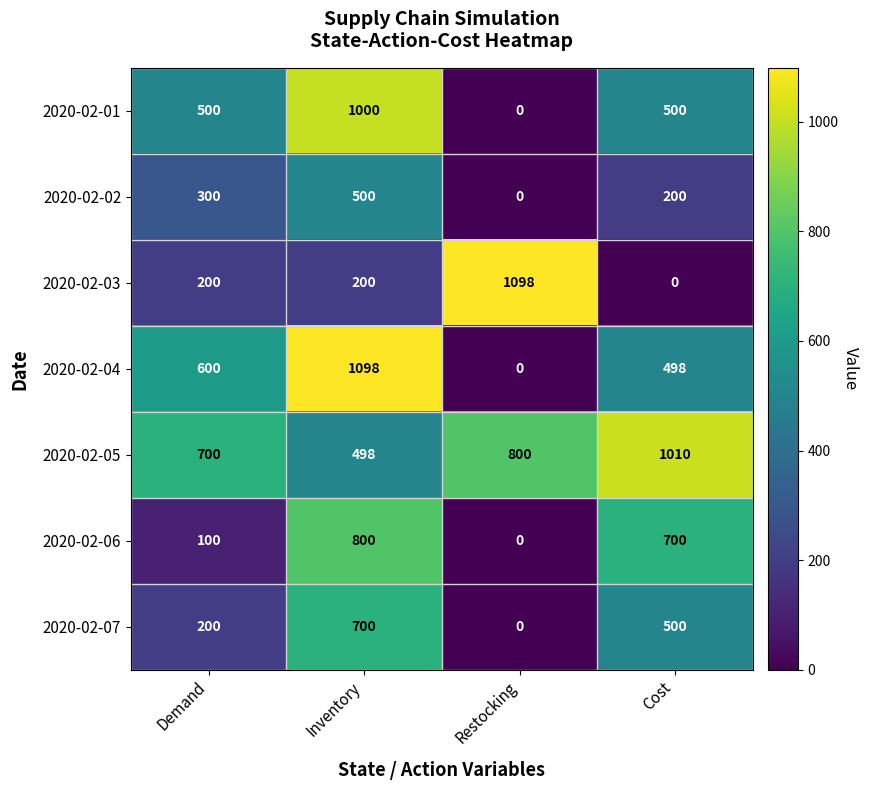

True or false: 2020-02-07 has a value of 138 at Demand.

False